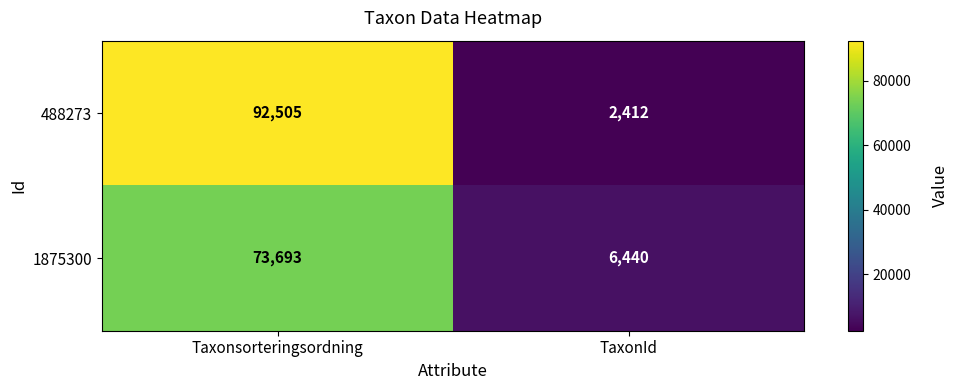

Which category has the highest value across all series?

Taxonsorteringsordning